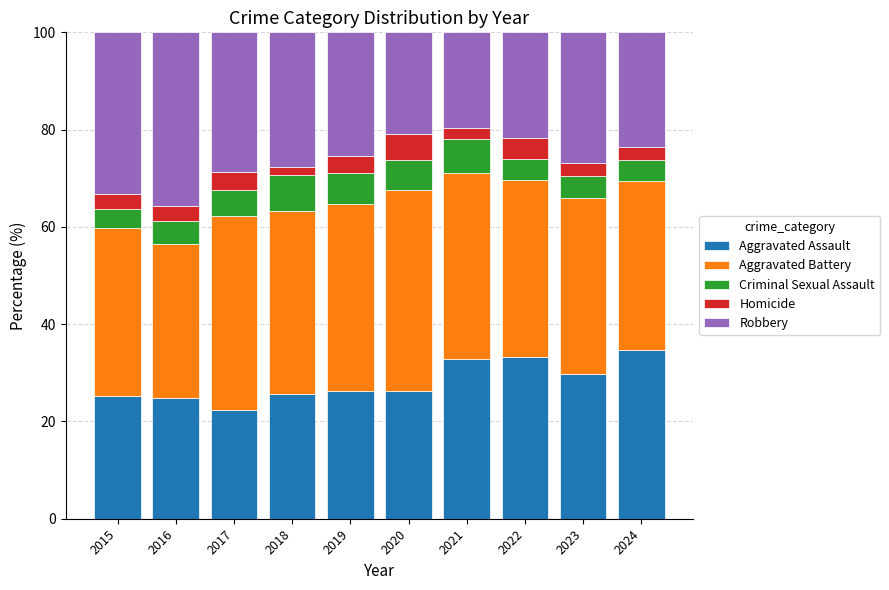

At which label does Aggravated Assault reach its minimum?

2017